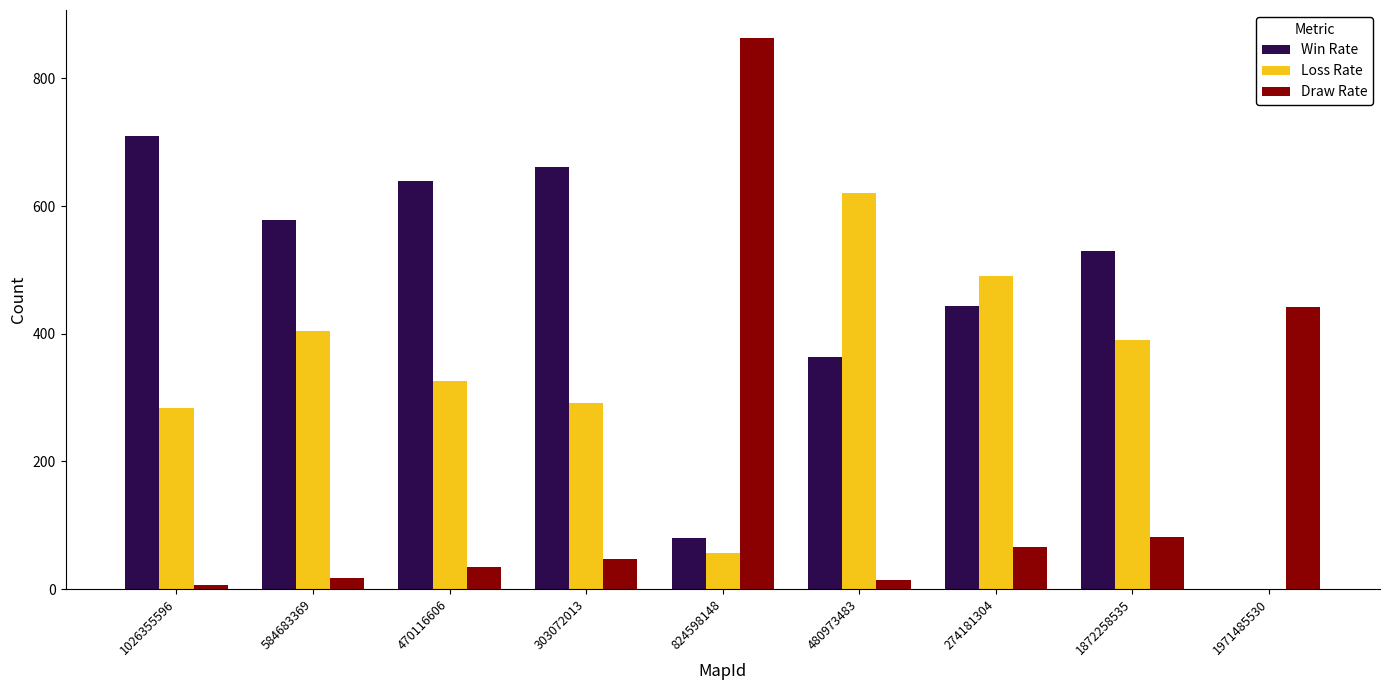

What is the sum of all Draw Rate values?

1573